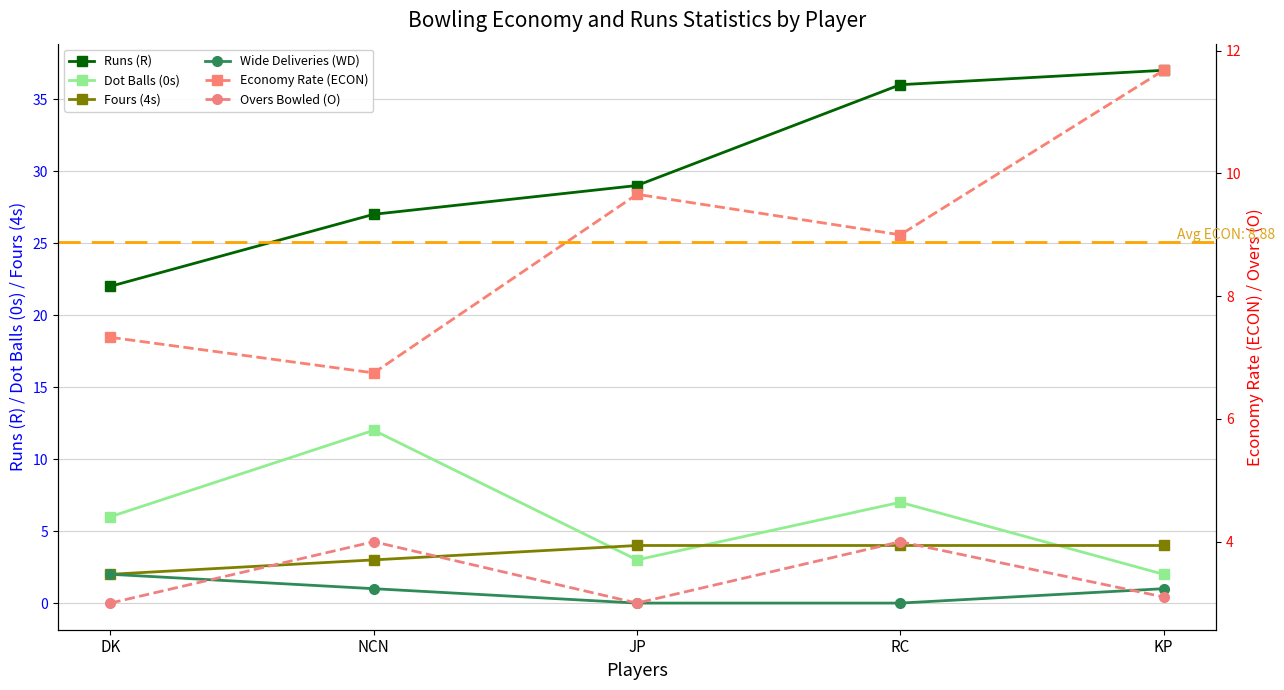

How many lines are shown in the chart?

6